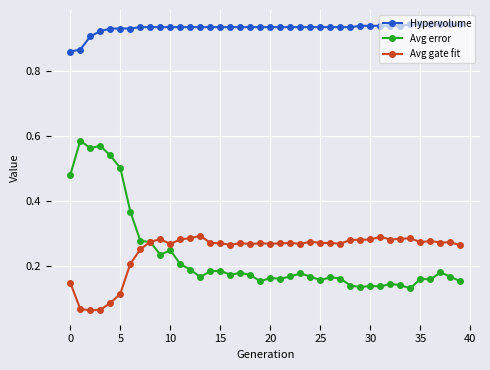

At how many categories does at least one series exceed 0?

40